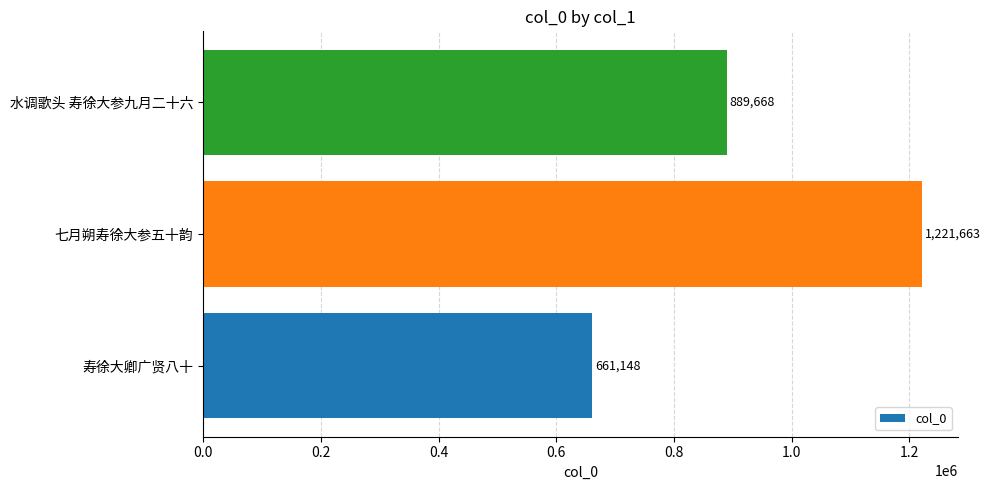

Rank the categories by value from lowest to highest.

寿徐大卿广贤八十, 水调歌头 寿徐大参九月二十六, 七月朔寿徐大参五十韵